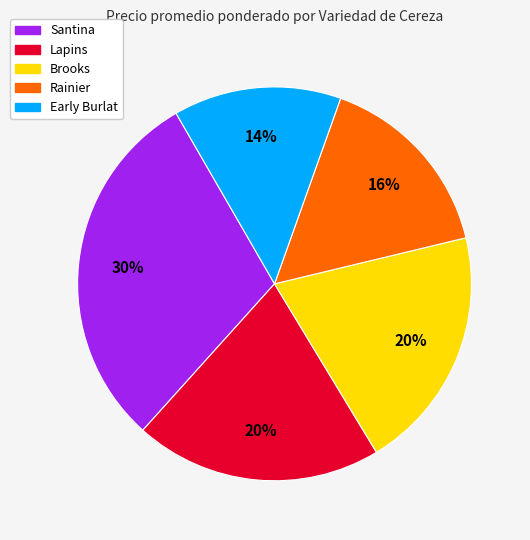

How many slices are in this pie chart?

5